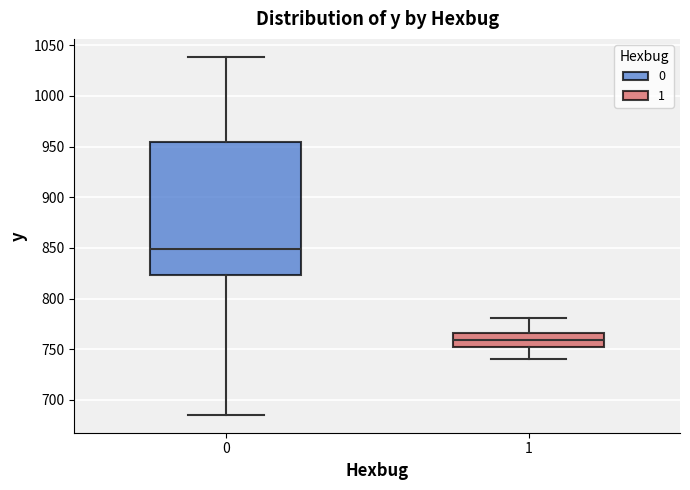

Reading left to right, read every box against the y-axis: the position of its median line, the range the box covers, and the ends of its whiskers. The values are not printed on the chart, so give them approximately, as read against the axis.

0: median 850, box 825 to 955, whiskers 685 to 1040
1: median 760, box 750 to 765, whiskers 740 to 780